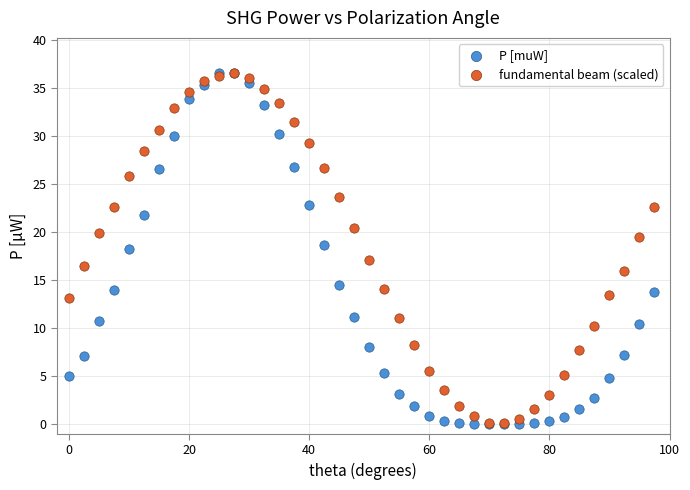

What are all the series names shown in the legend?

P [muW], fundamental beam (scaled)